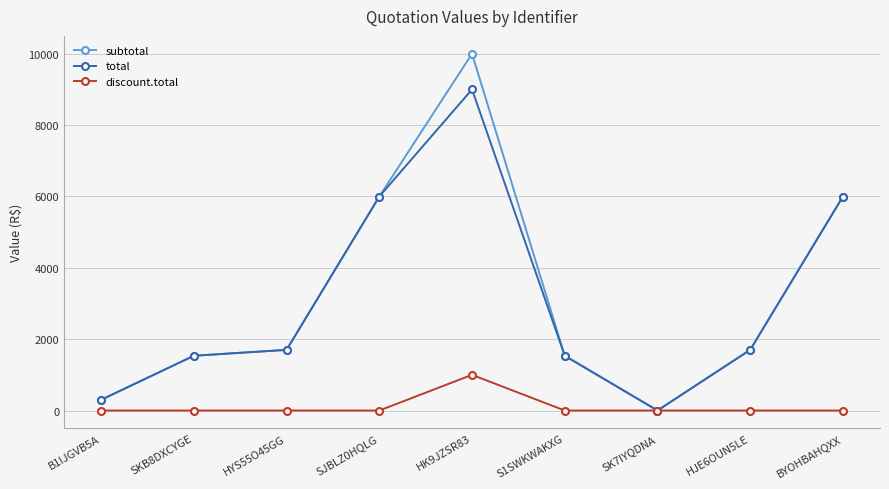

What is the value of the subtotal point at the 5th from the left?

10000.0